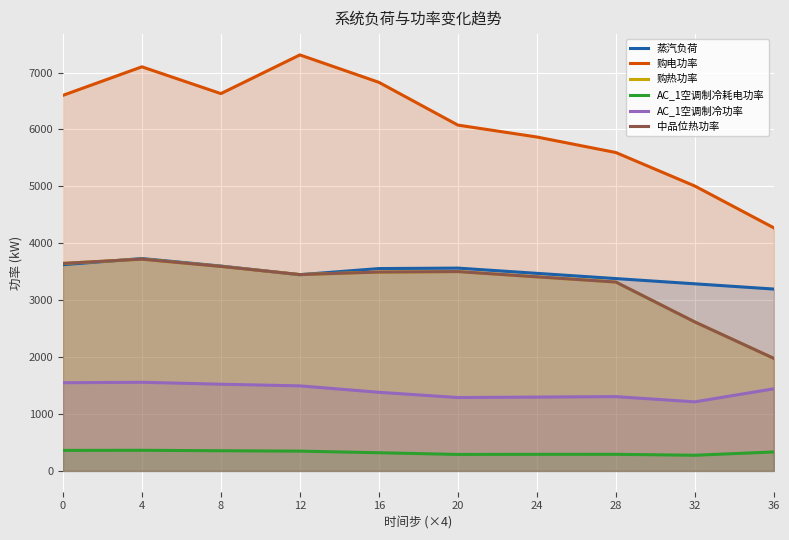

True or false: 中品位热功率 and AC_1空调制冷功率 intersect in this chart.

False